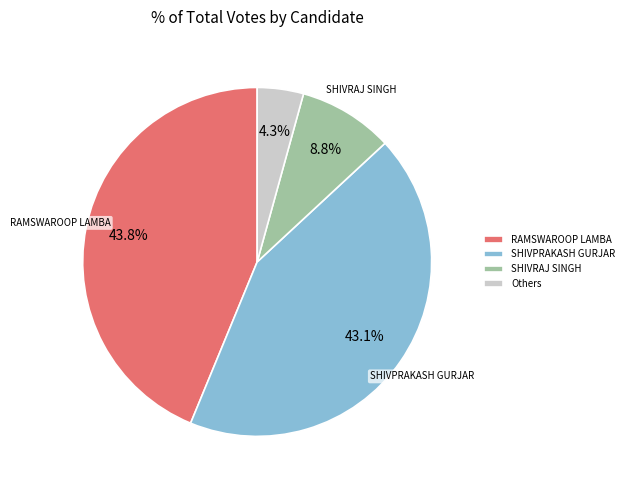

Rank the categories by value from lowest to highest.

Others, SHIVRAJ SINGH, SHIVPRAKASH GURJAR, RAMSWAROOP LAMBA